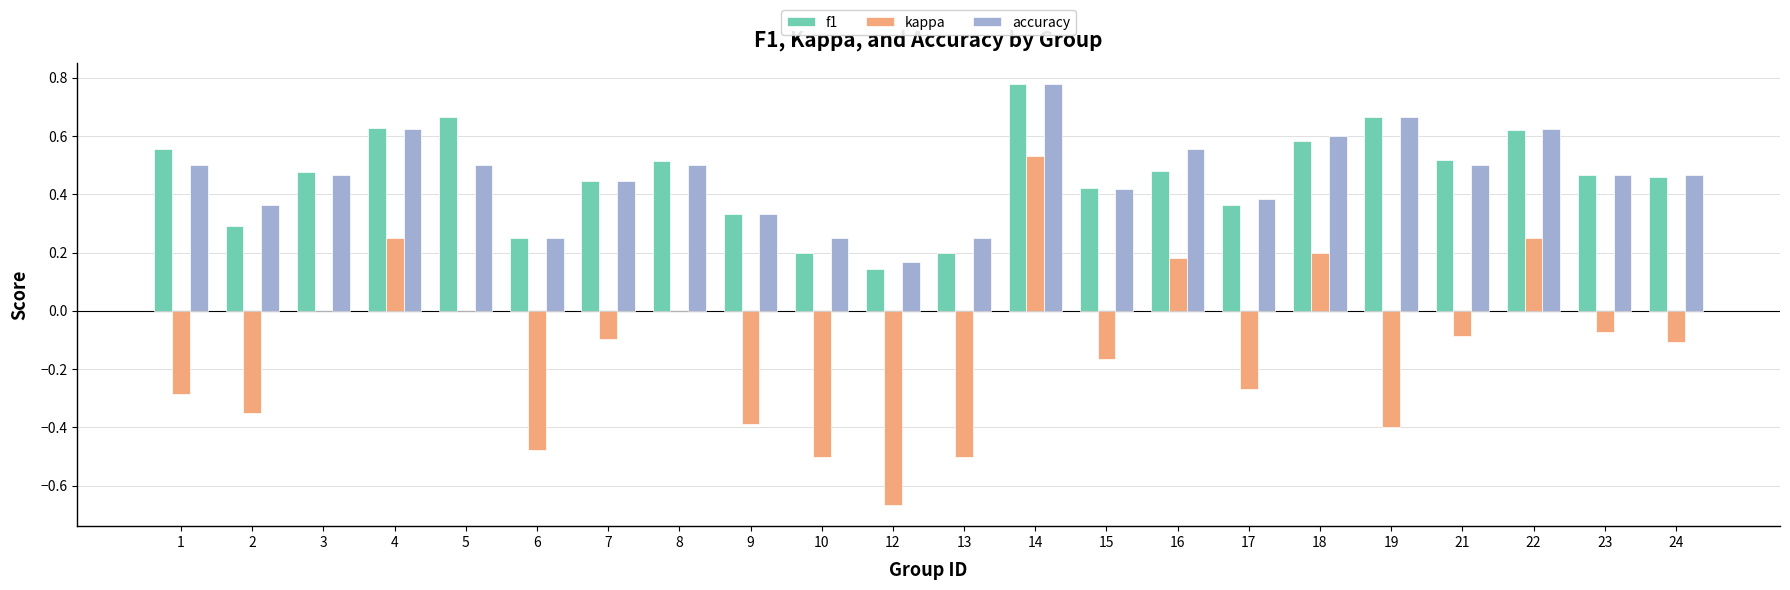

The kappa series shows -0.5 at 13. True or false?

True